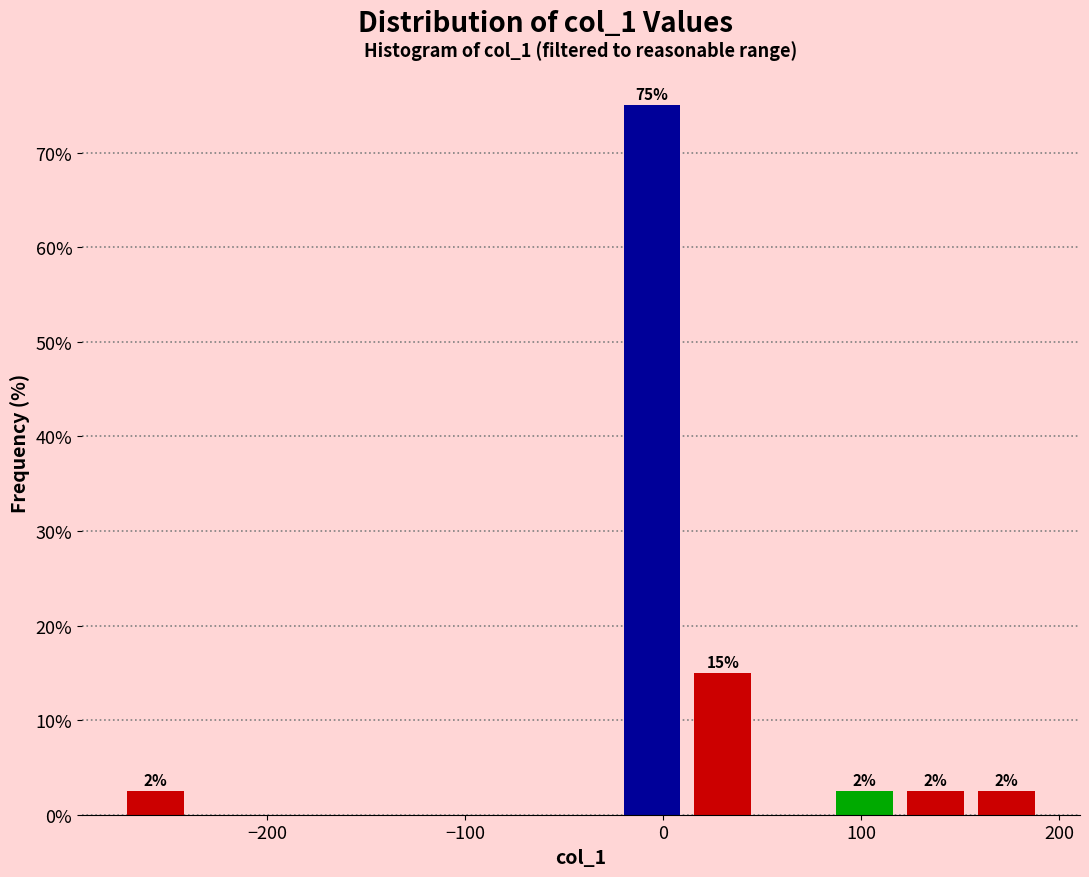

Read against the x-axis, roughly where is the centre of the tallest bar?

-10